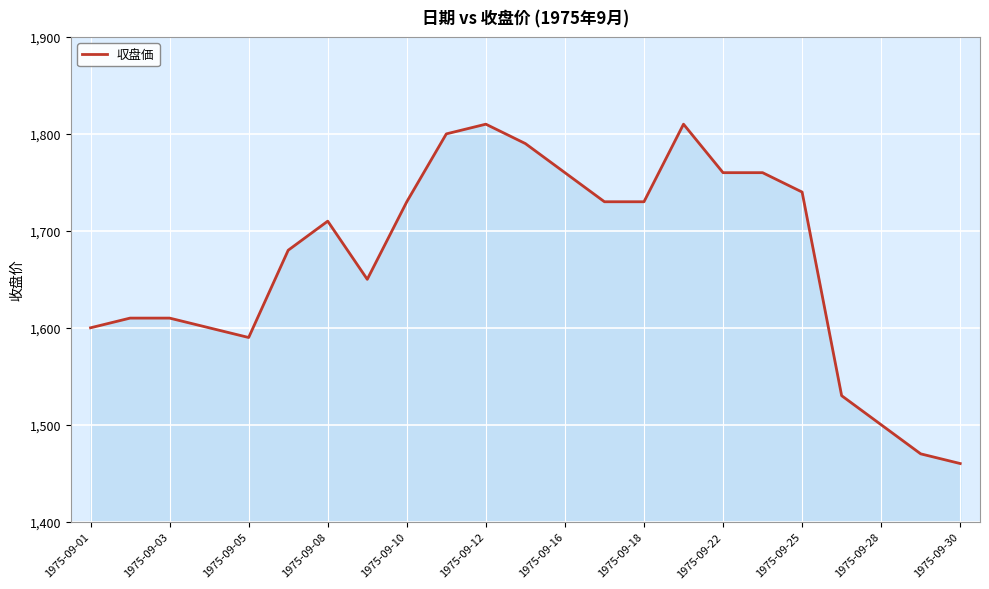

What is the greatest value displayed?

1810